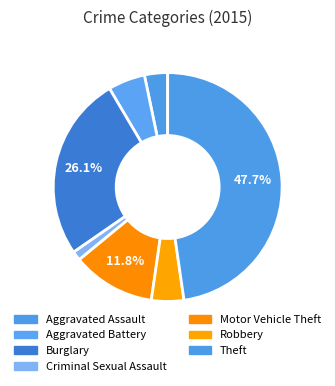

What is the smallest slice in the pie chart?

Criminal Sexual Assault